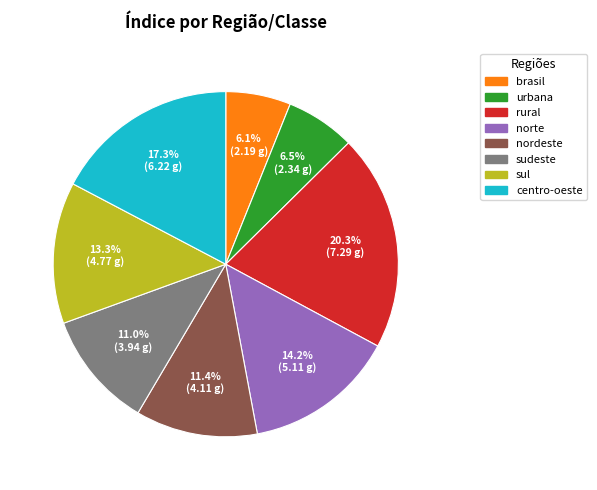

What percentage is the centro-oeste slice, to the nearest percent?

17%